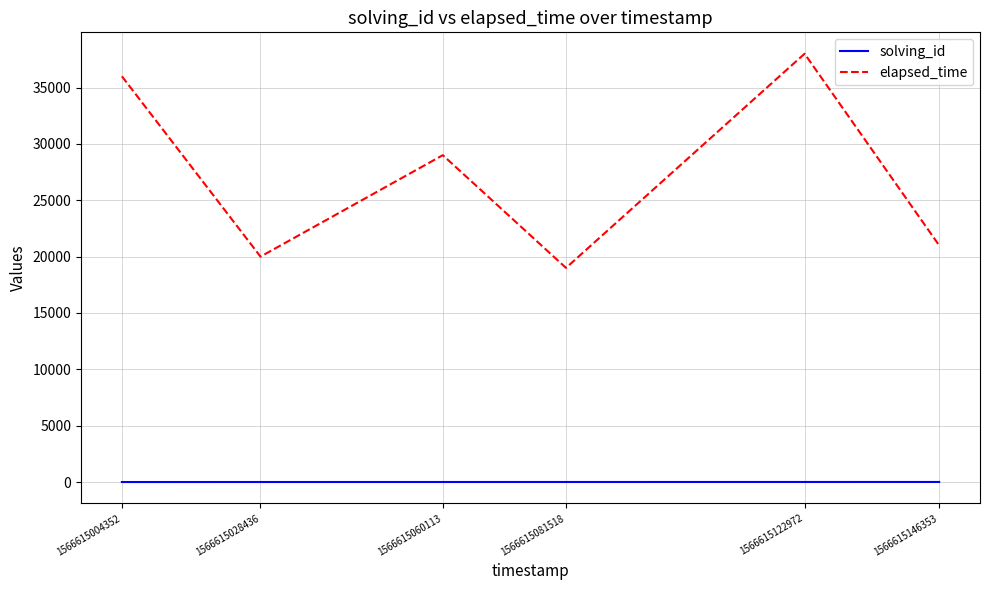

Rank the series by their maximum value, from lowest to highest.

solving_id, elapsed_time